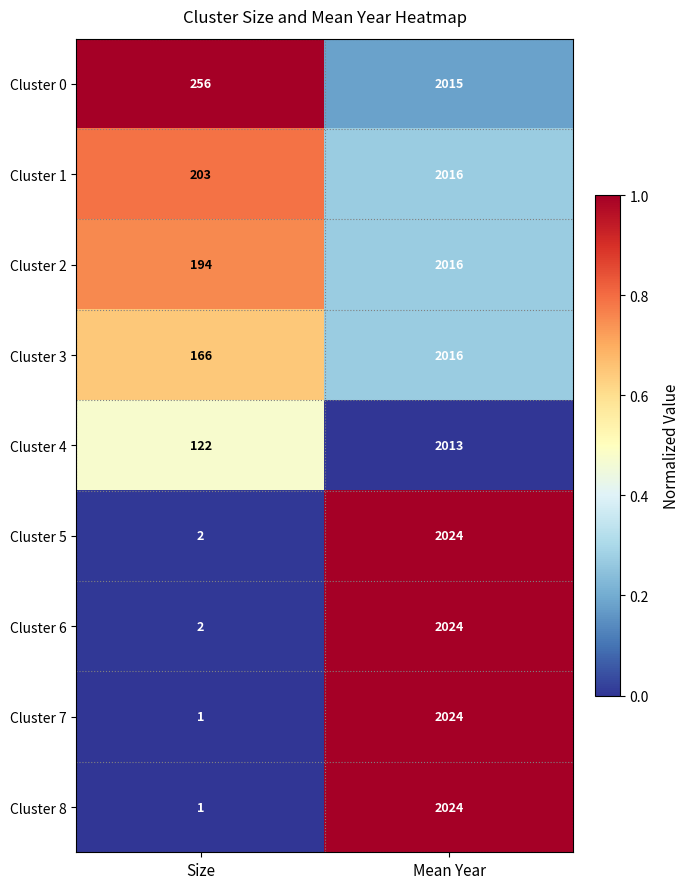

At which label is Cluster 6 closest to 1013?

Size